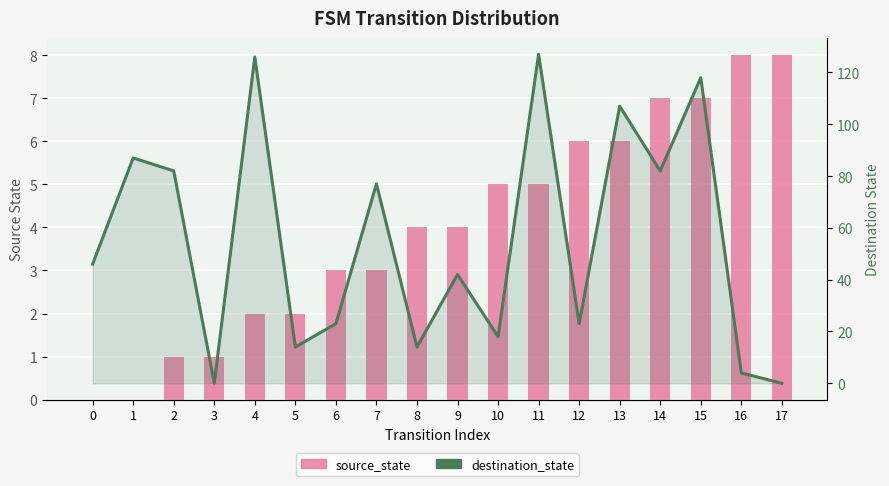

How many groups of bars are there?

18